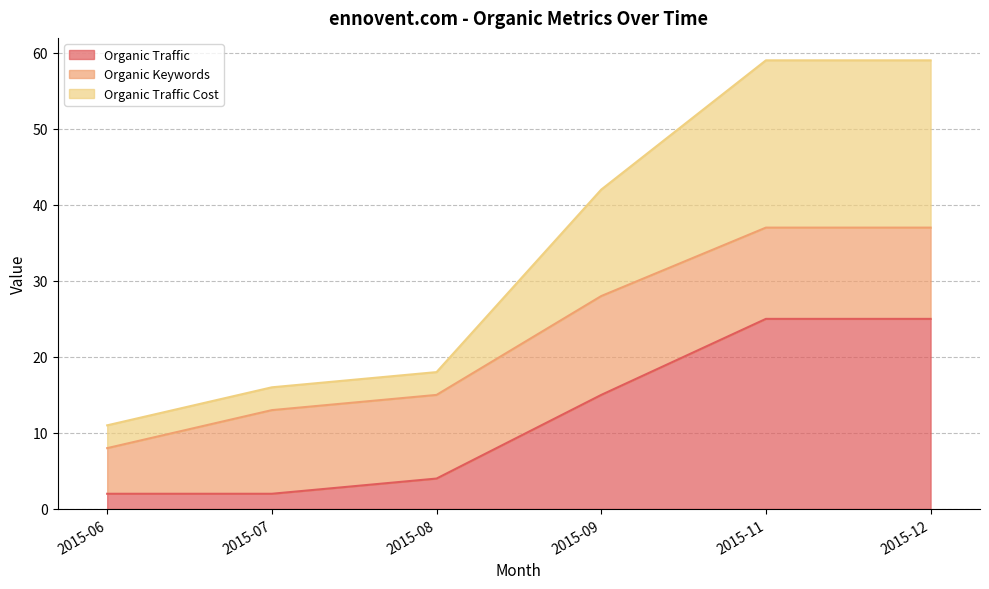

Is it true that Organic Traffic equals 0 at 2015-07?

False